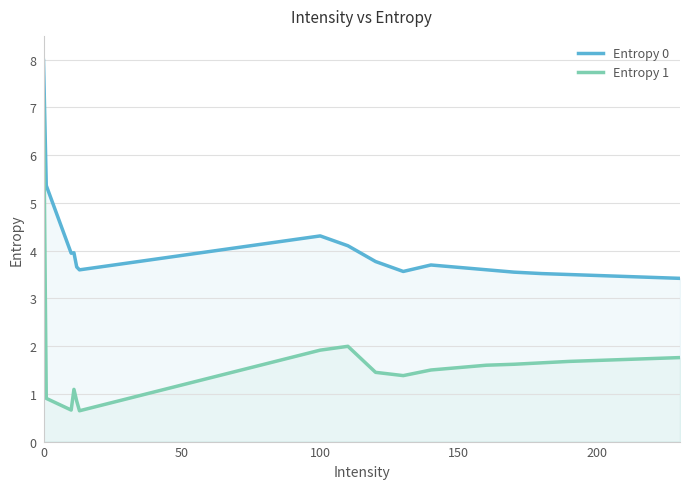

Rank the series by their maximum value, from highest to lowest.

Entropy 0, Entropy 1